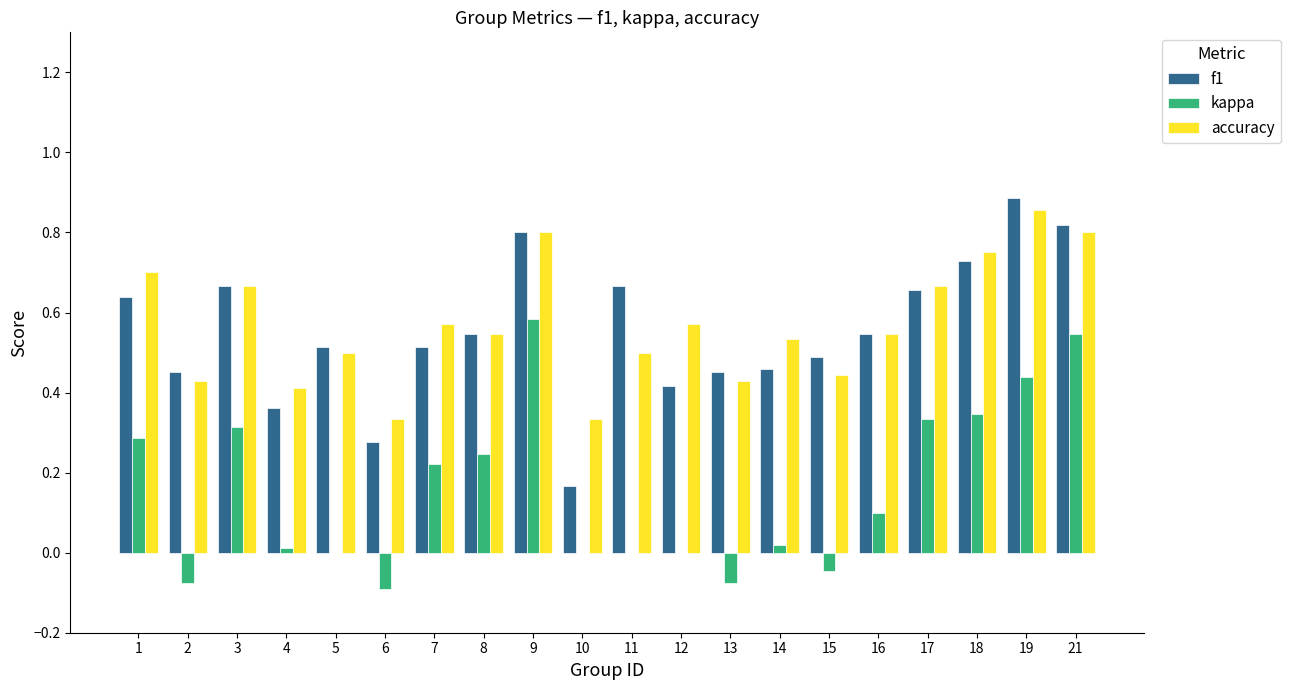

Is the value of accuracy at 18 greater than the value of kappa at 2?

Yes